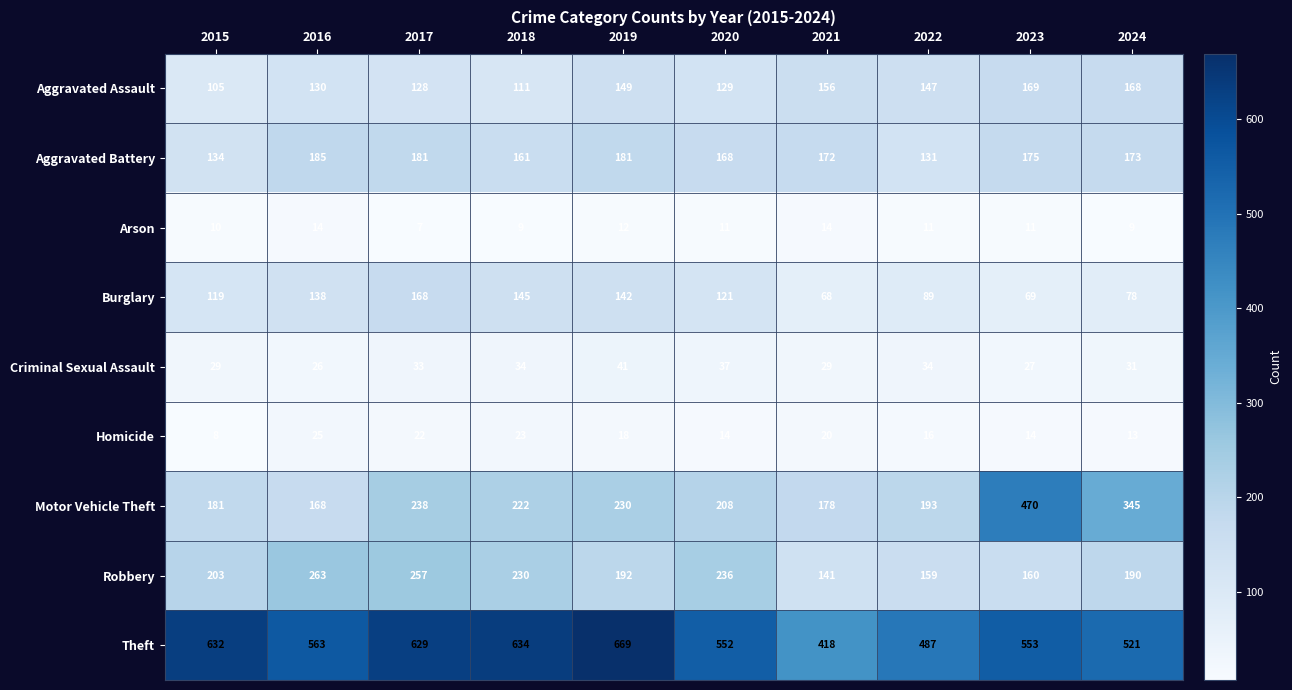

What is the sum of the Theft values at 2015 and 2022?

1119